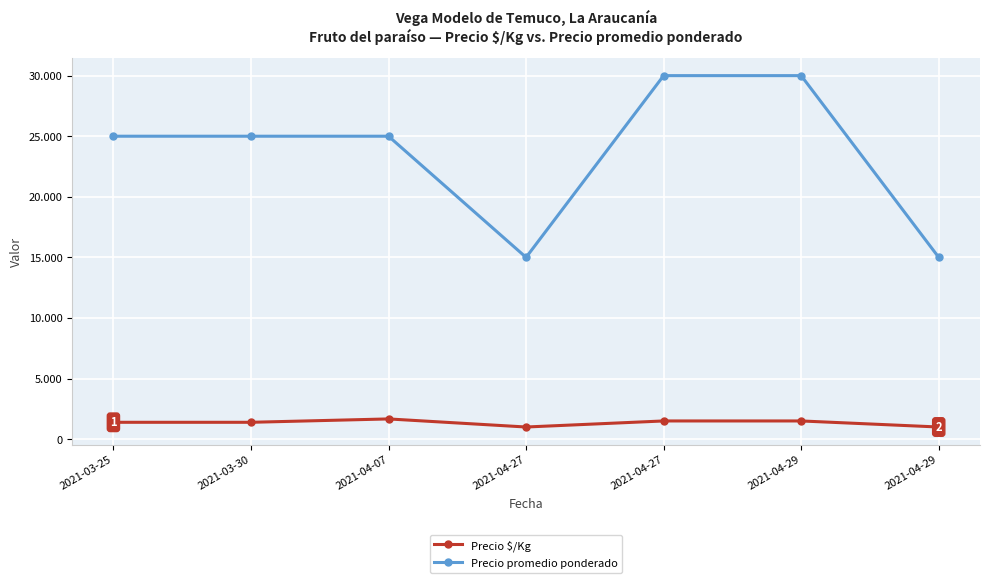

Is this an area chart (filled region under the line)?

No